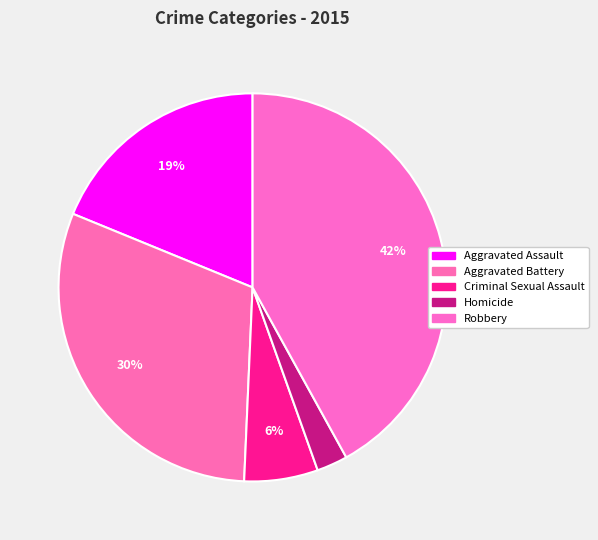

Count the number of slices in the pie.

5